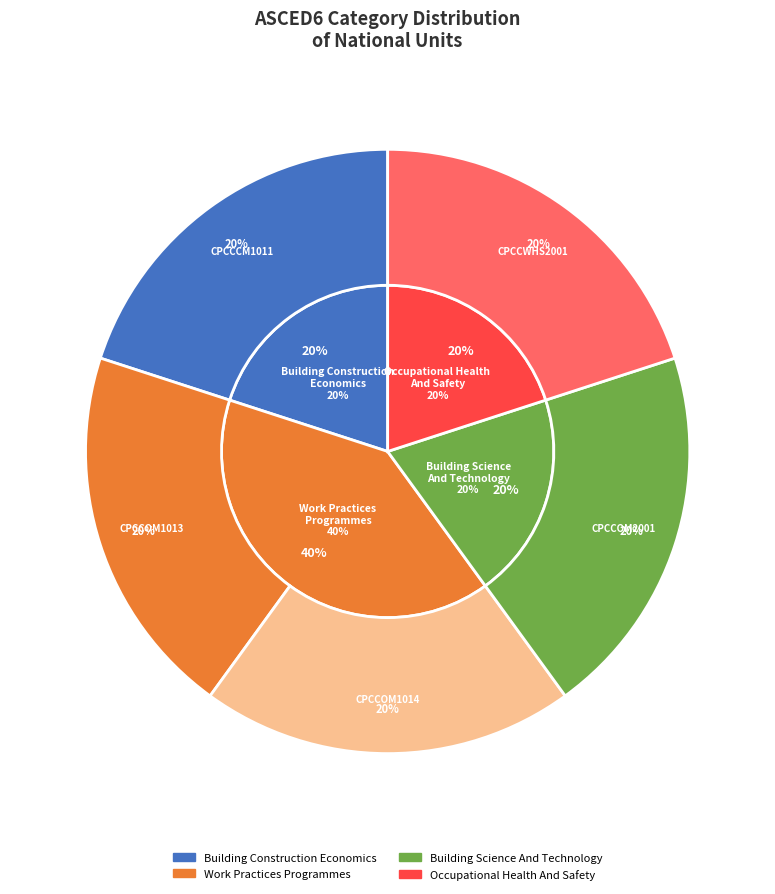

Is there any slice that represents more than half of the pie?

No